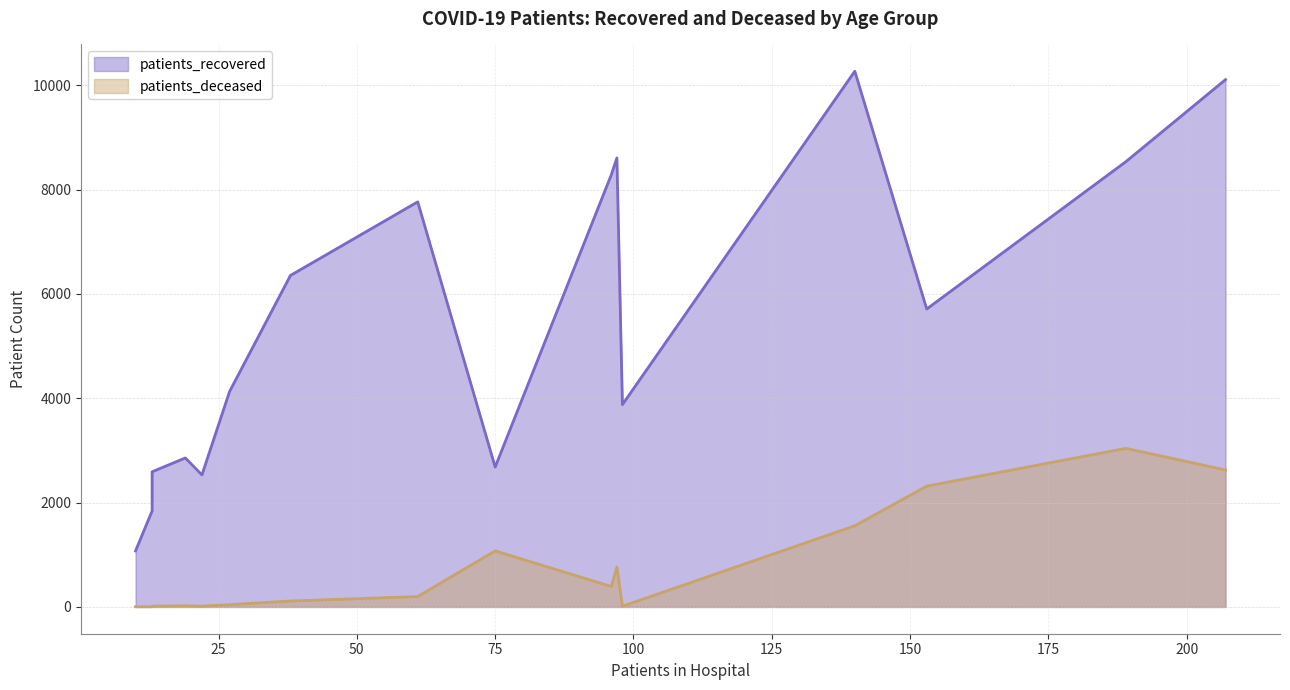

Which series has the largest total across all categories?

patients_recovered